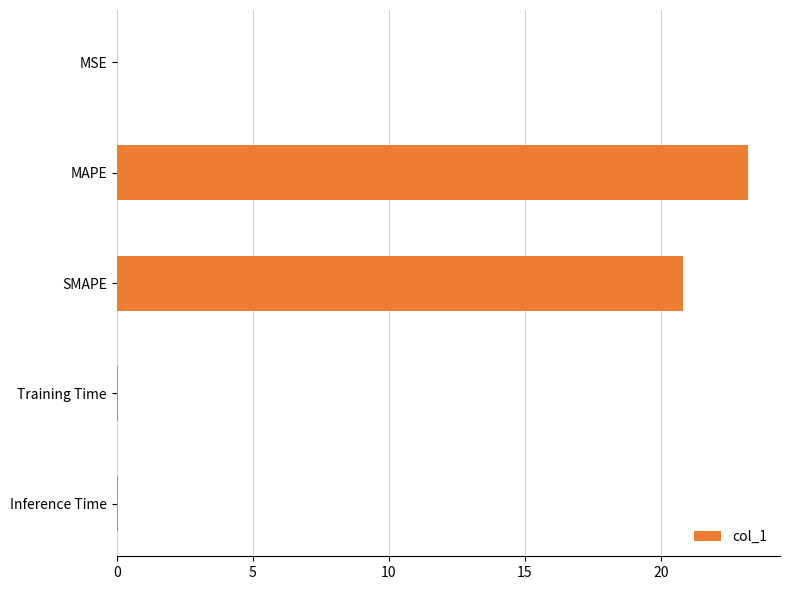

Is it true that the value at MSE is 0.0?

True